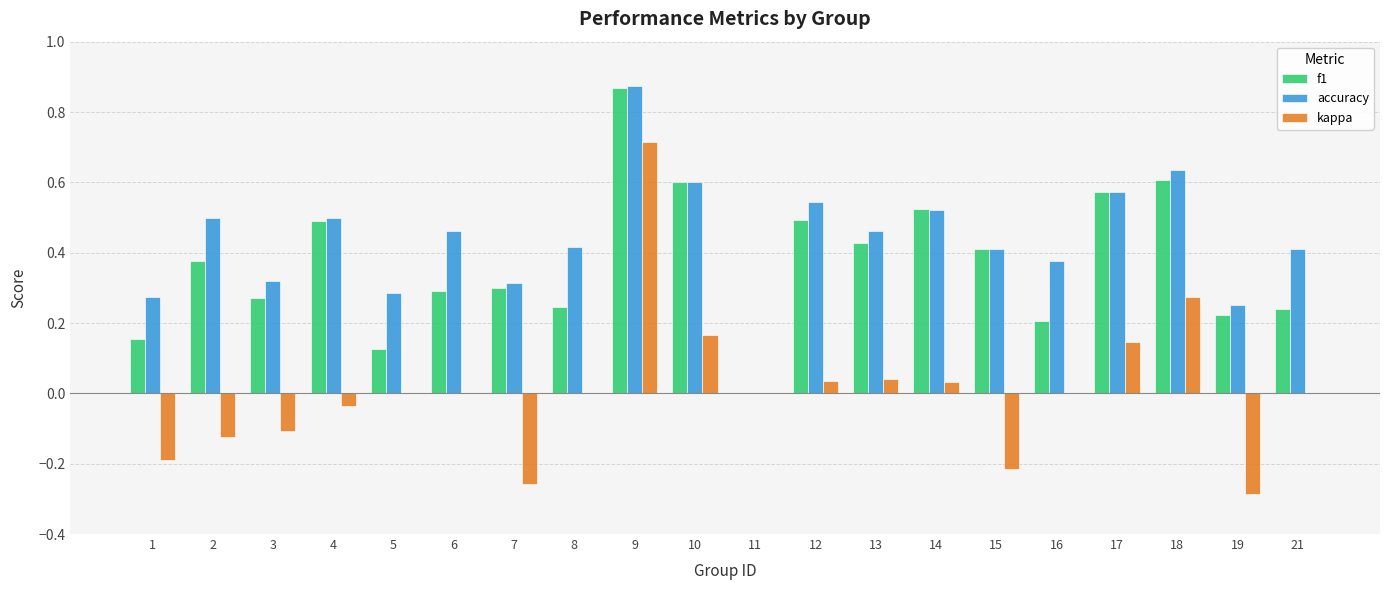

At which label is f1 closest to 0?

11